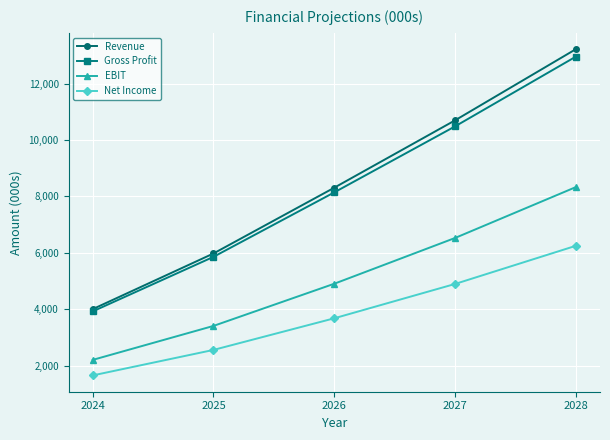

Is the value of EBIT at 2024 greater than the value of Revenue at 2028?

No